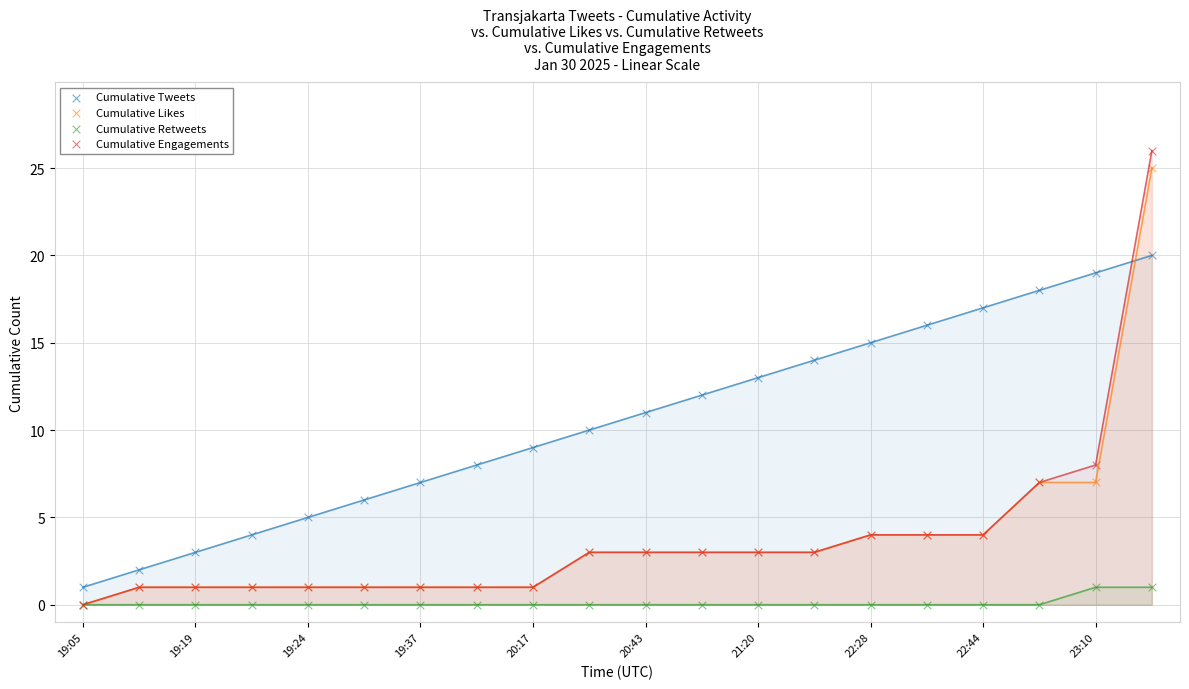

Which series reaches the maximum Y coordinate?

Cumulative Engagements